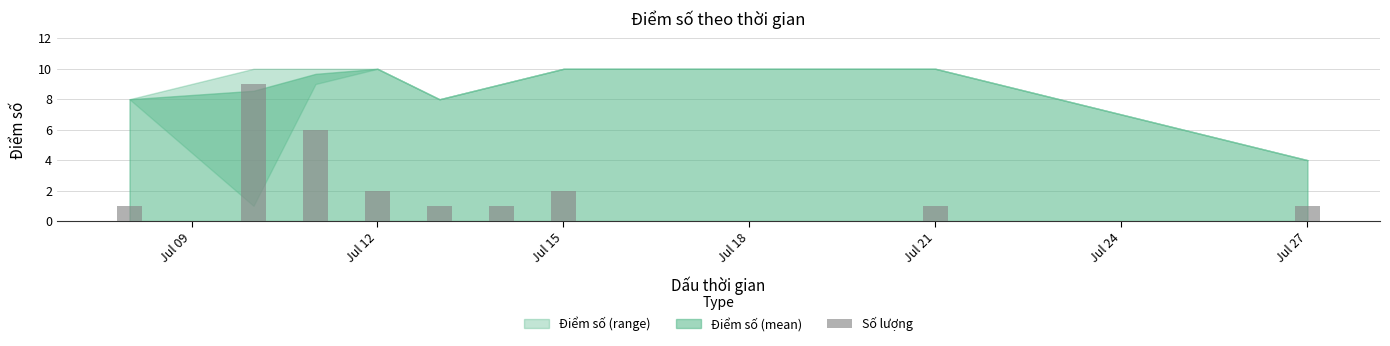

The value at 2023-07-11 is 10. True or false?

True